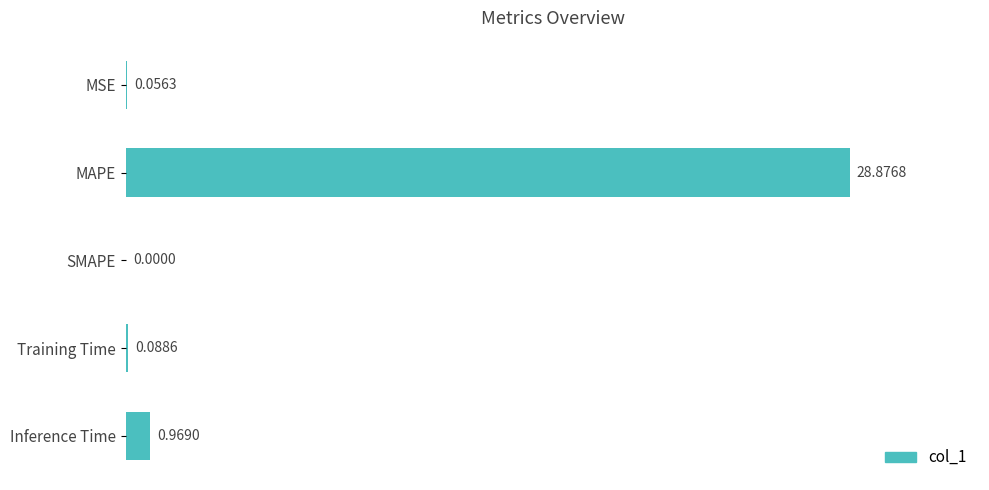

What is the change in value from MAPE to Training Time?

-28.8